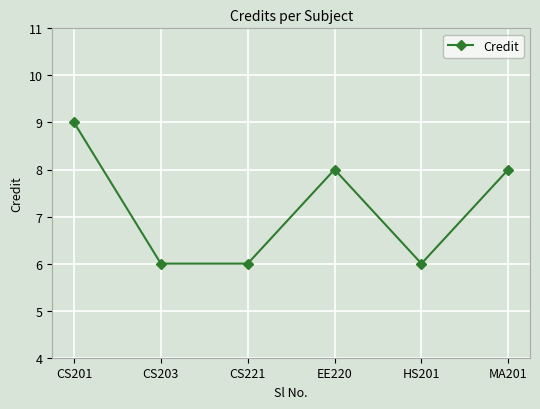

What position from the right is CS221?

4